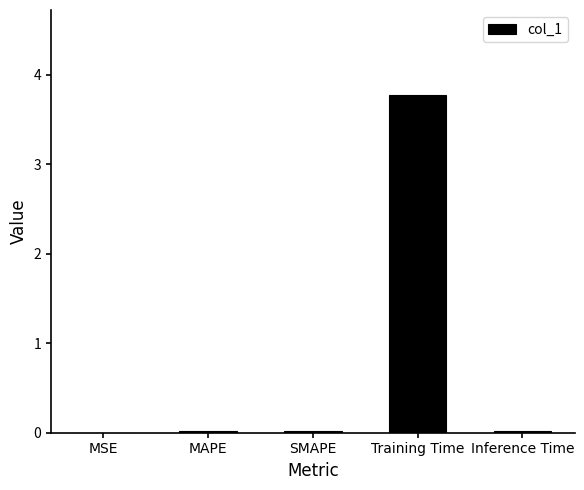

Is it true that the value at Training Time is 6.4?

False